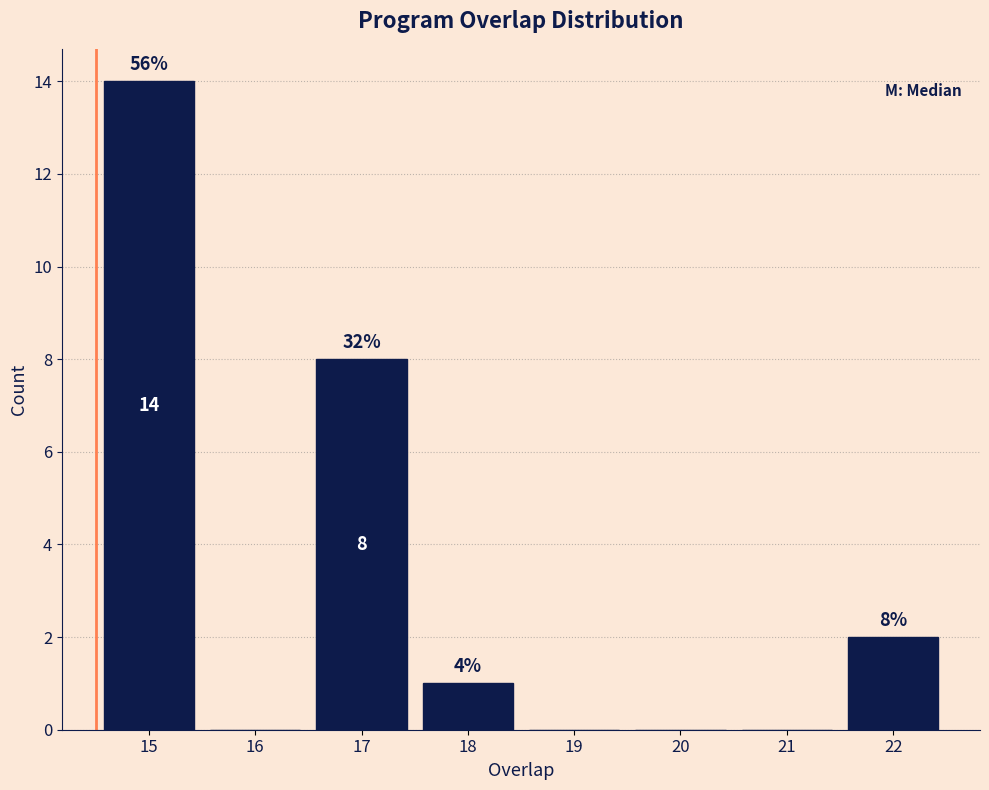

Reading right to left, what are all the values shown in this chart?

22=2	21=0	20=0	19=0	18=1	17=8	16=0	15=14